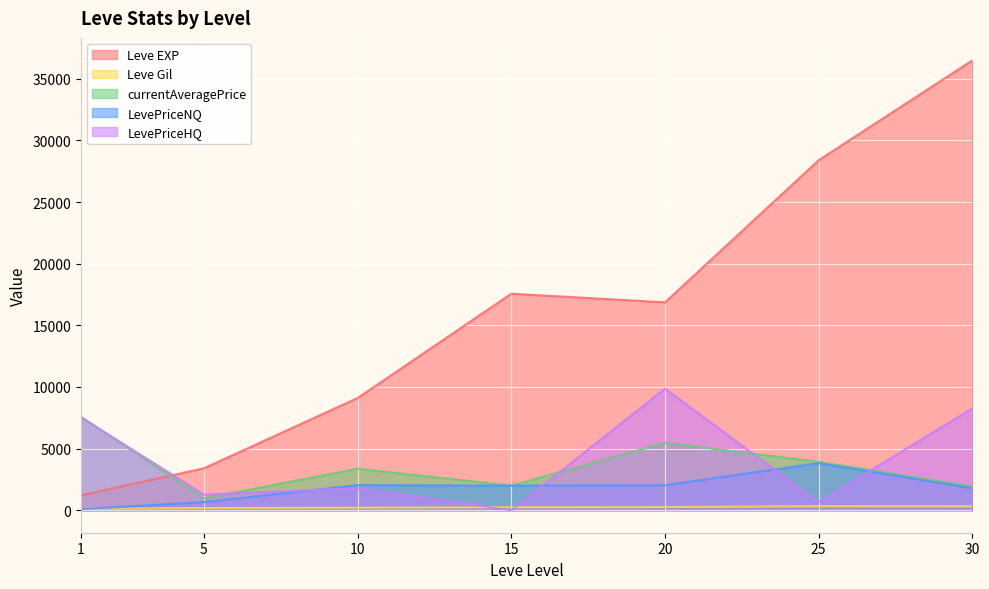

What are all the series names shown in the legend?

Leve EXP, Leve Gil, currentAveragePrice, LevePriceNQ, LevePriceHQ